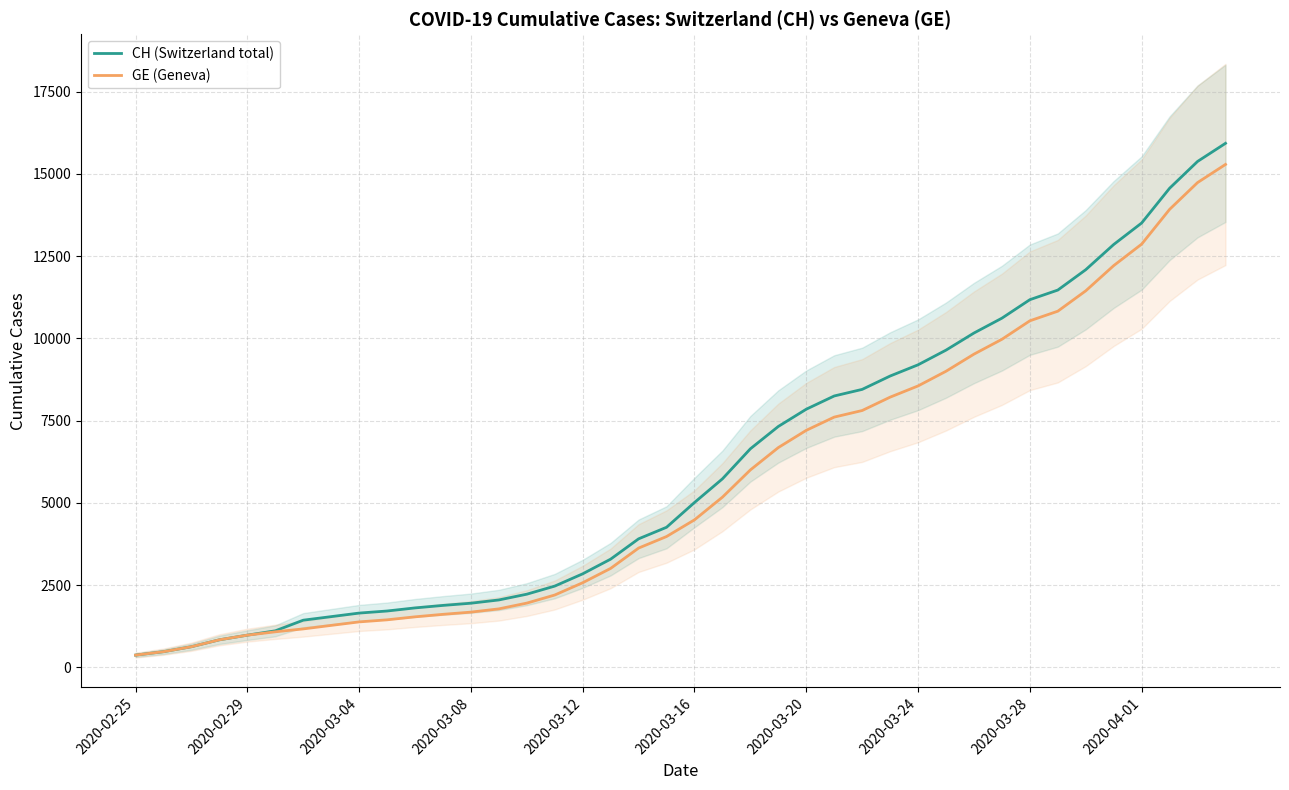

The value of CH (Switzerland total) at 2020-03-04 is 1652. True or false?

True